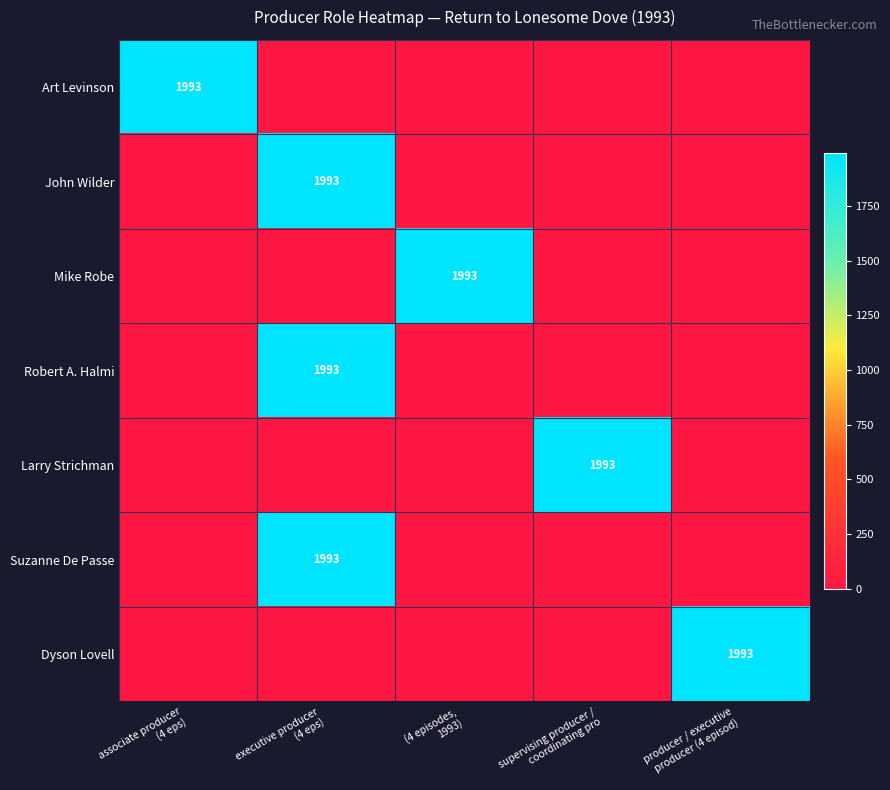

What is the difference between the maximum and minimum values in the John Wilder series?

1993